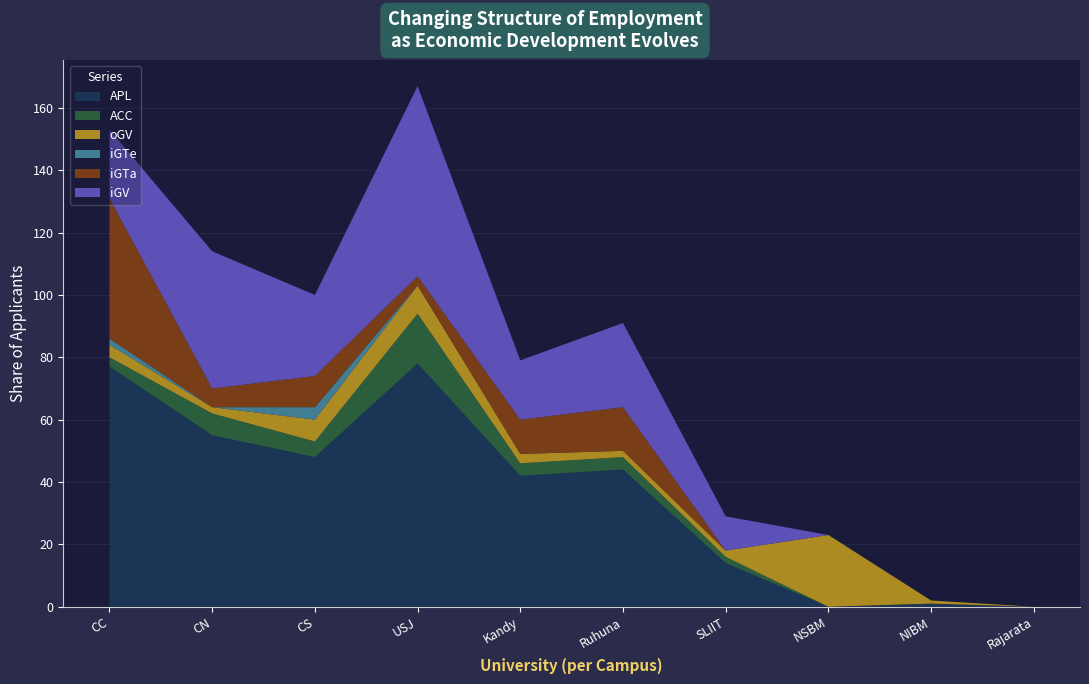

Reading left to right, extract all data points from this chart.

APL: CC=77	CN=55	CS=48	USJ=78	Kandy=42	Ruhuna=44	SLIIT=14	NSBM=0	NIBM=1	Rajarata=0
ACC: CC=3	CN=7	CS=5	USJ=16	Kandy=4	Ruhuna=4	SLIIT=2	NSBM=0	NIBM=0	Rajarata=0
oGV: CC=4	CN=2	CS=7	USJ=9	Kandy=3	Ruhuna=2	SLIIT=2	NSBM=23	NIBM=1	Rajarata=0
iGTe: CC=2	CN=0	CS=4	USJ=0	Kandy=0	Ruhuna=0	SLIIT=0	NSBM=0	NIBM=0	Rajarata=0
iGTa: CC=45	CN=6	CS=10	USJ=3	Kandy=11	Ruhuna=14	SLIIT=0	NSBM=0	NIBM=0	Rajarata=0
iGV: CC=22	CN=44	CS=26	USJ=61	Kandy=19	Ruhuna=27	SLIIT=11	NSBM=0	NIBM=0	Rajarata=0